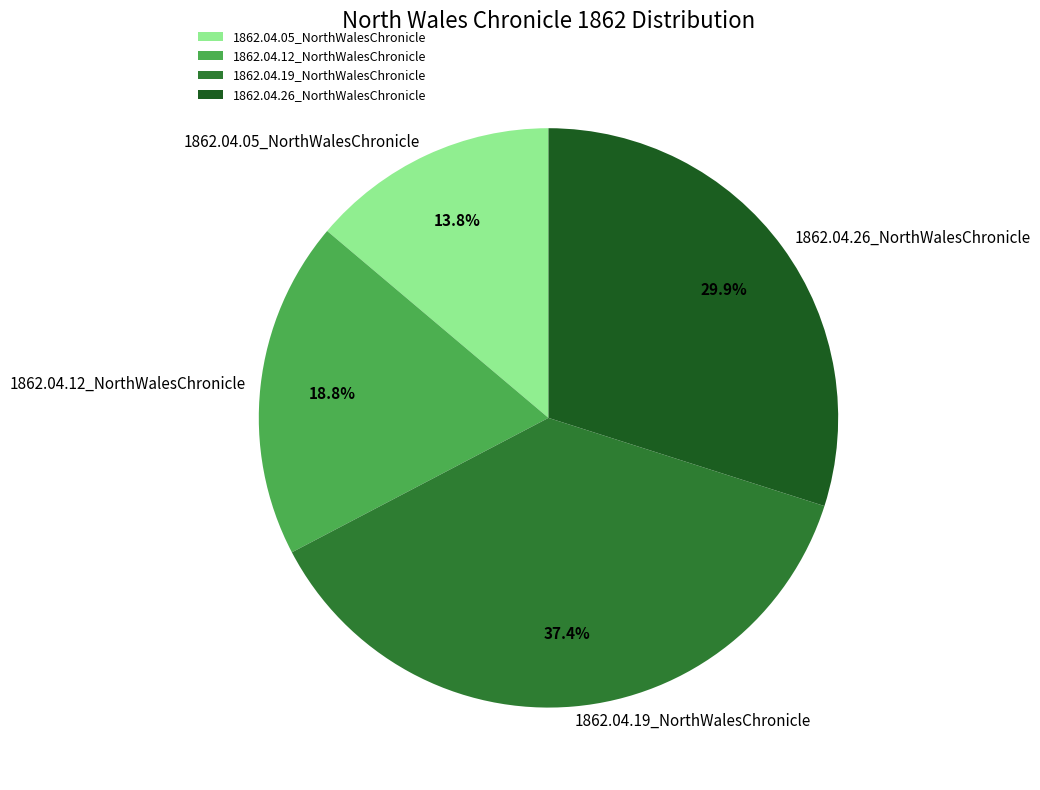

Is 1862.04.19_NorthWalesChronicle the majority of the pie?

No